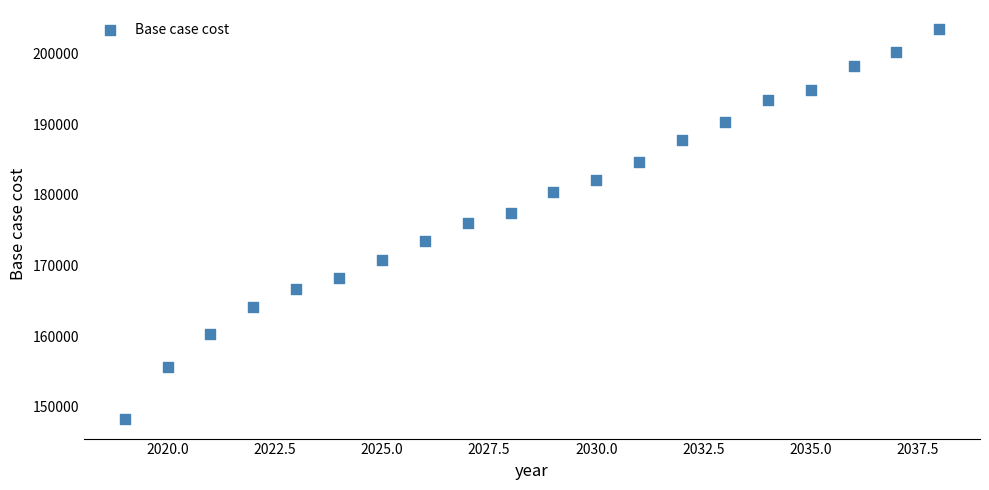

What is the range of Y values (max minus min)?

55212.7